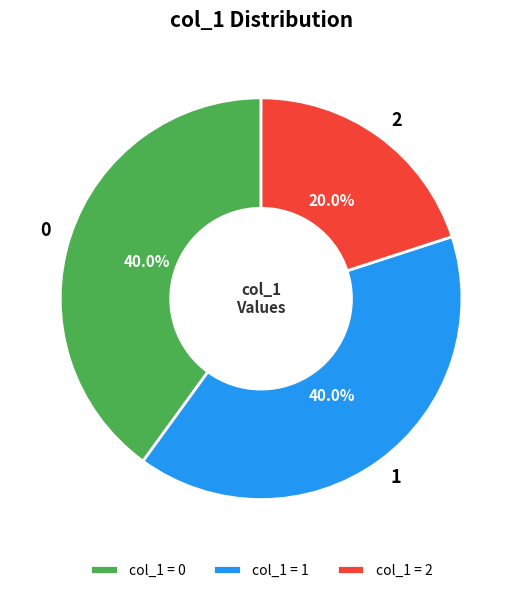

What is the ratio of the value at 0 to the value at 2?

2.0